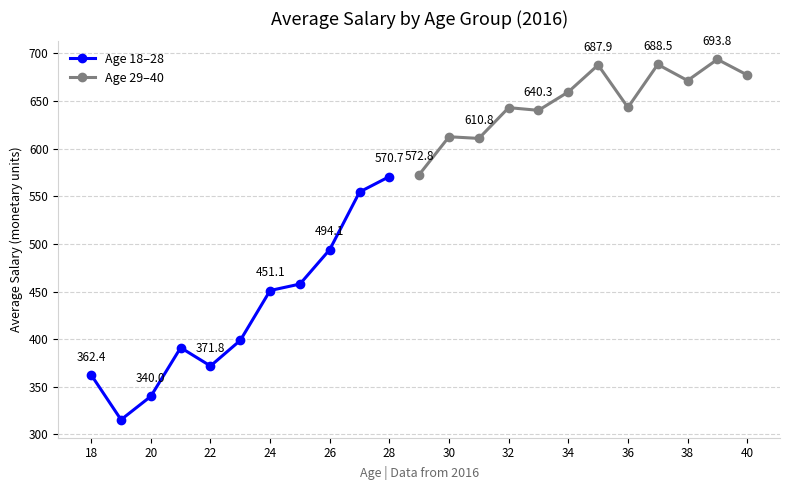

True or false: Promedio_Sueldo_2016 has more than 0 interior local peaks.

True